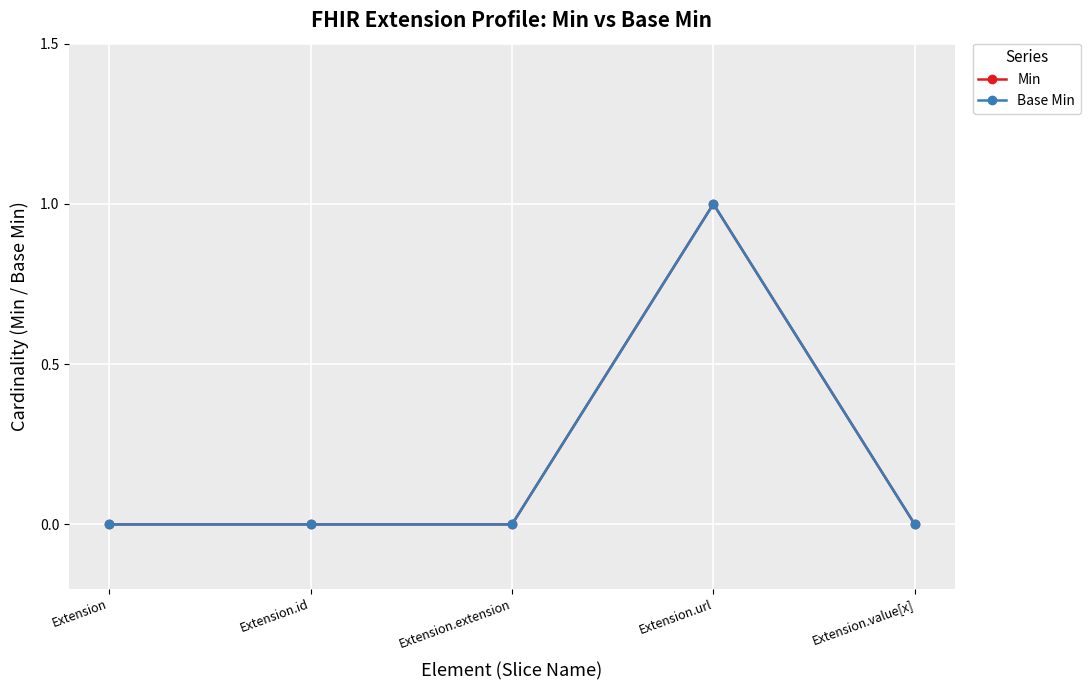

Which series has the widest spread of values?

Min